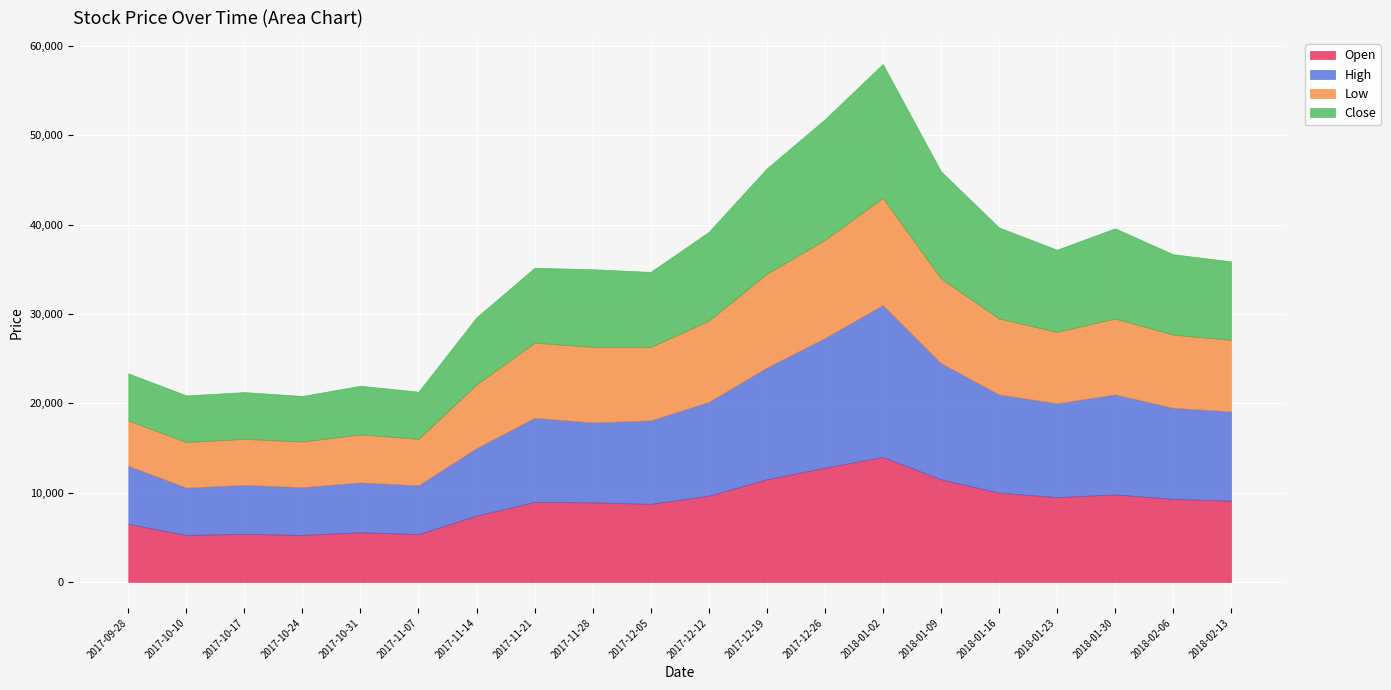

Is the value of Close at 2017-12-19 greater than the value of Low at 2017-10-10?

Yes